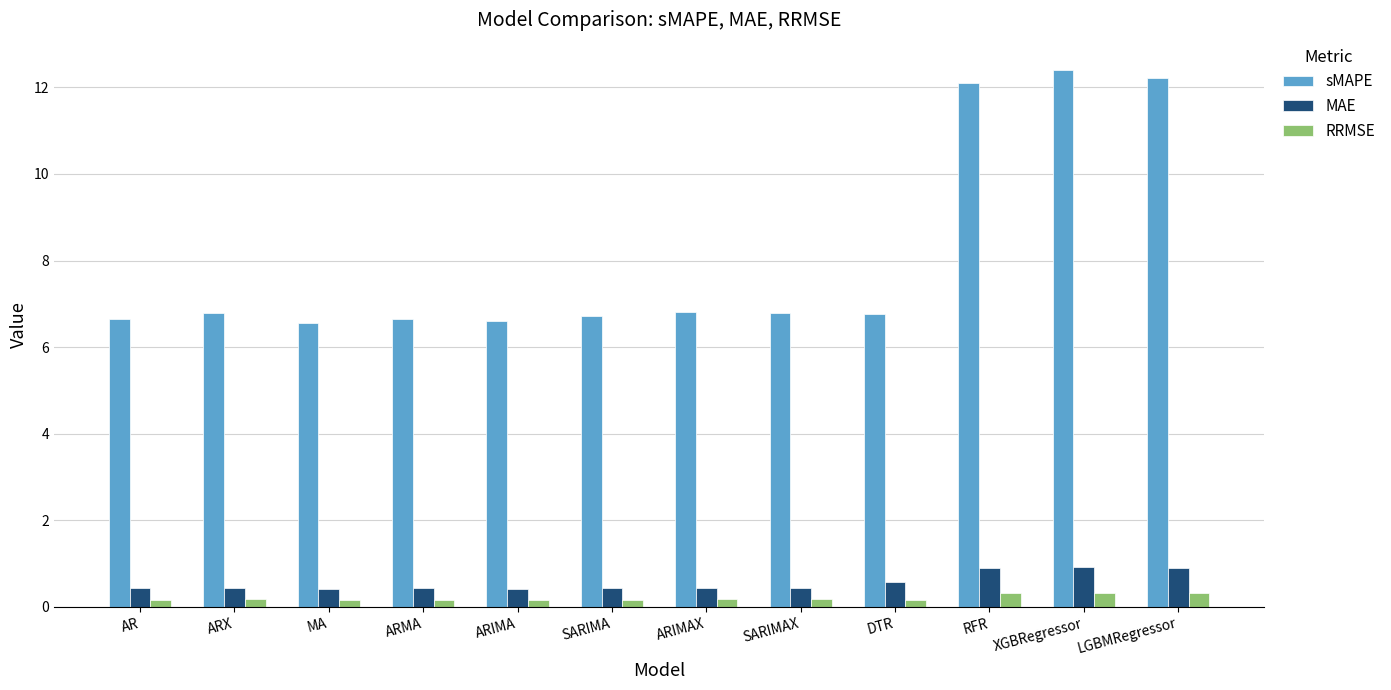

What is the total value across all series at LGBMRegressor?

13.4